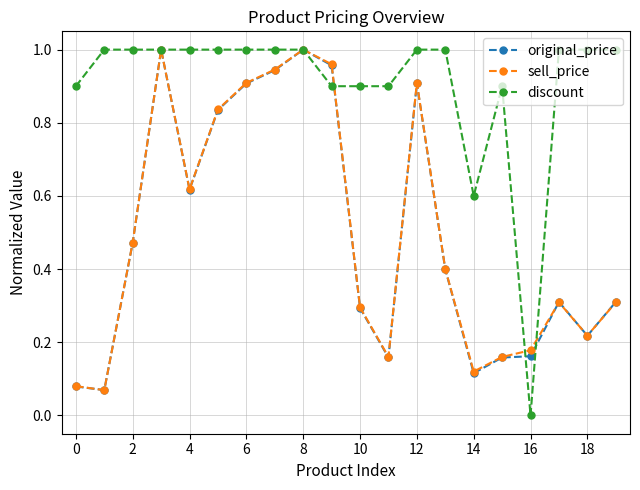

True or false: sell_price has more than 2 points higher than both neighbors.

True